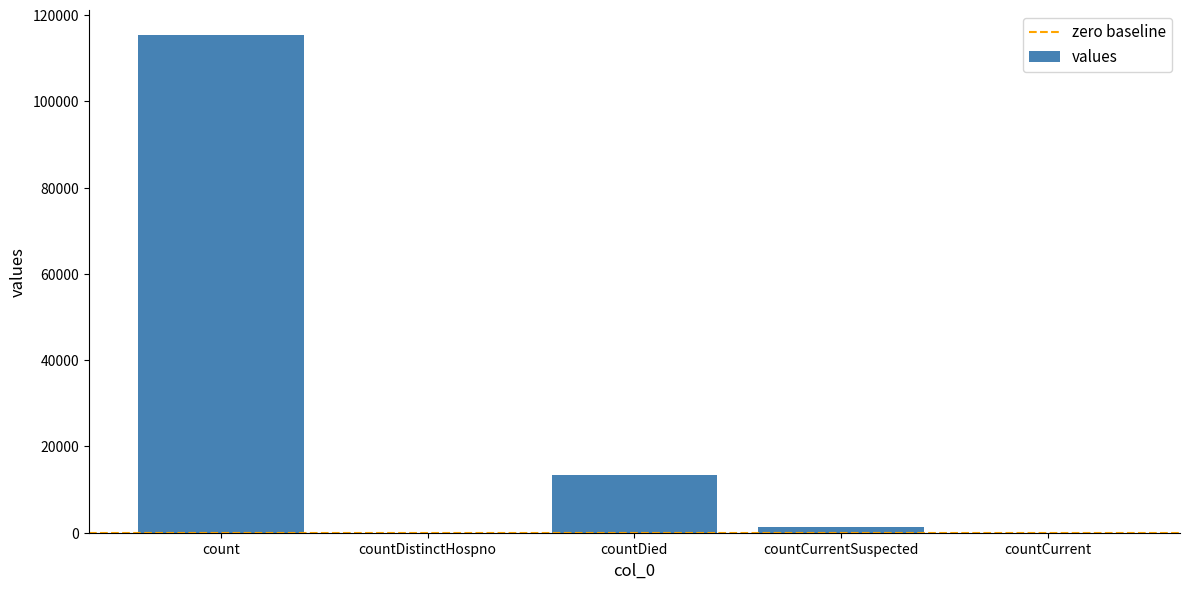

Count the number of categories in the chart.

5